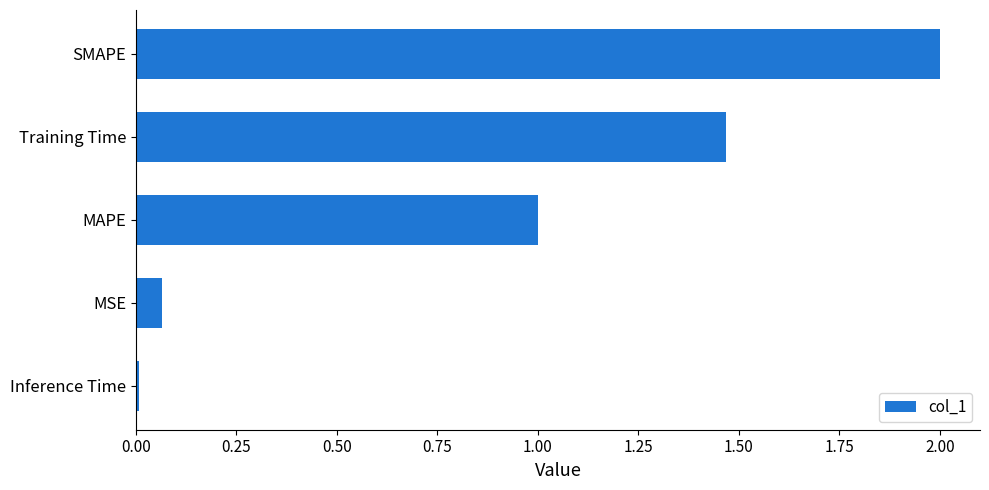

Is it true that the value at Training Time is 0.7?

False